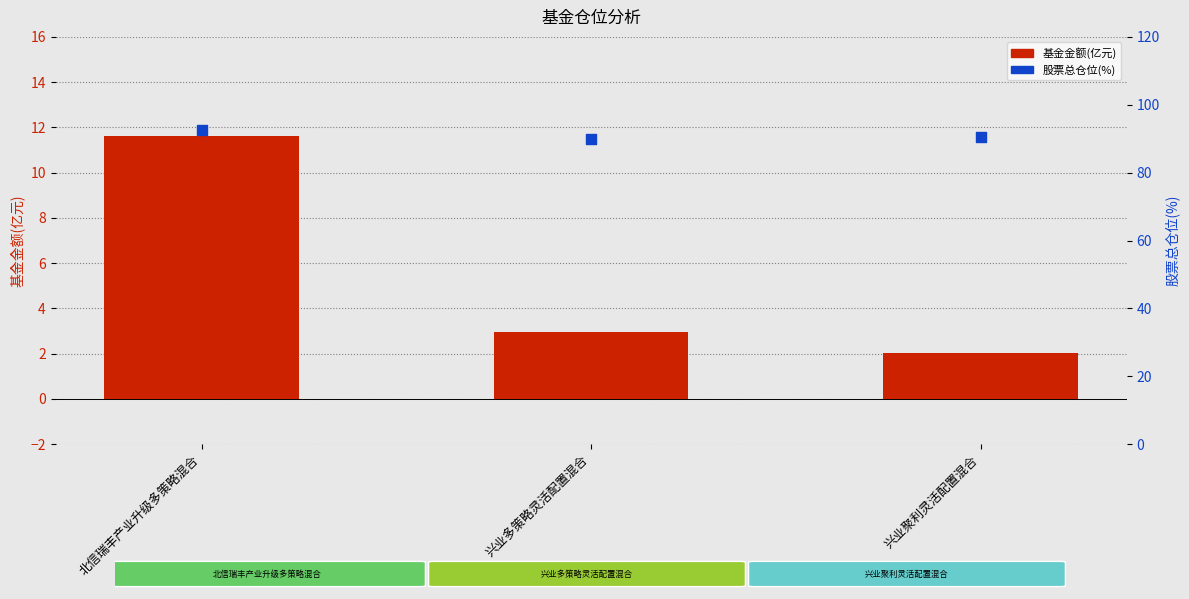

Which series has the widest spread of Y values?

基金金额(亿元)